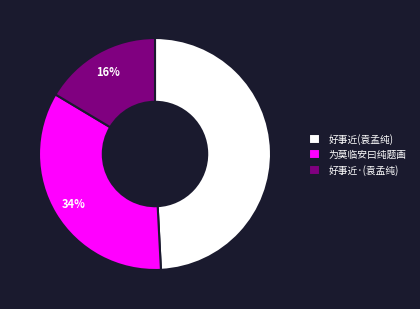

What is the ratio of the value at 为莫临安曰纯题画 to the value at 好事近·(袁孟纯)?

2.1